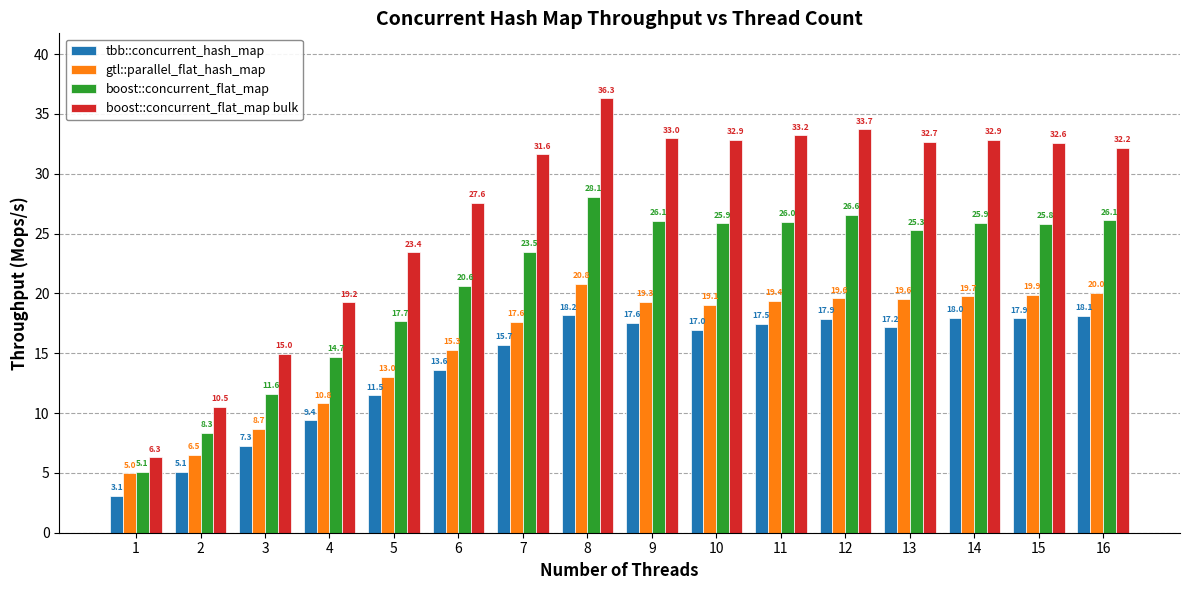

Which series has the largest total across all categories?

boost::concurrent_flat_map bulk